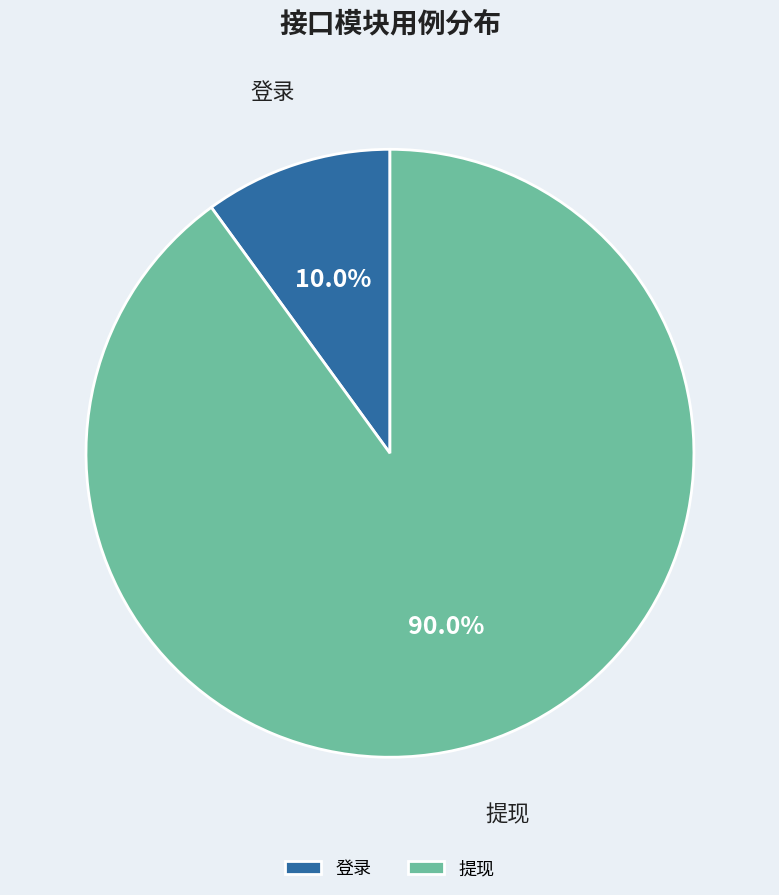

Which slice is the smallest?

登录